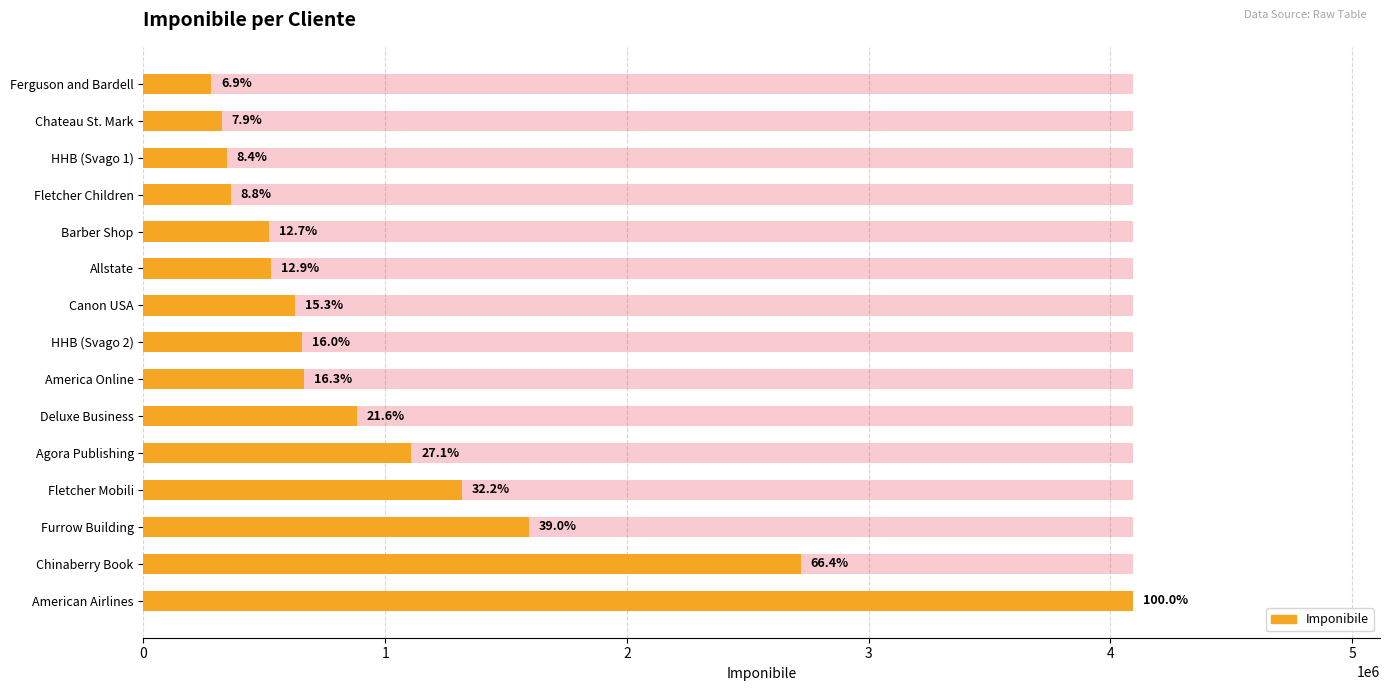

Reading left to right, list all the values displayed in this chart.

281000	323000	344000	361000	521000	527000	626000	656000	666000	882000	1108000	1316000	1594000	2719000	4092000